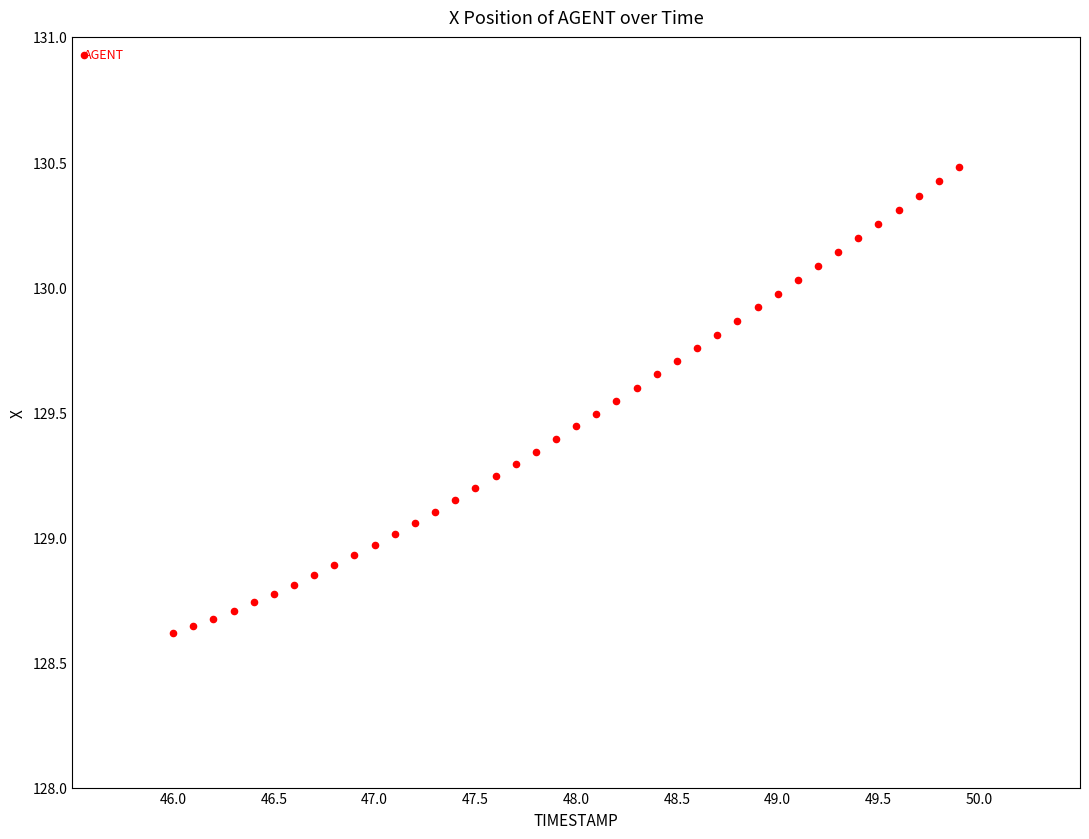

What is the range of Y values (max minus min)?

1.9